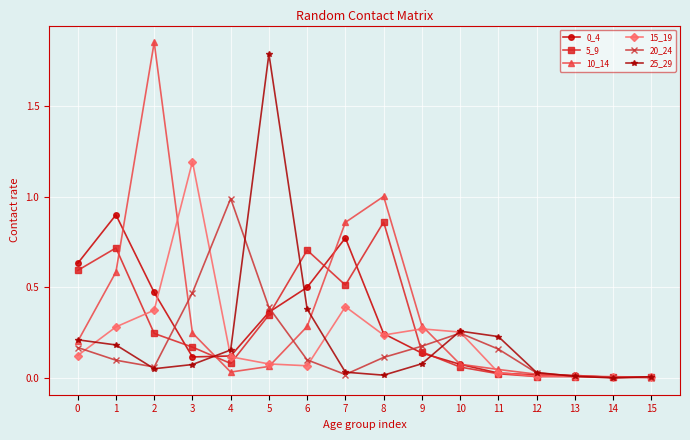

Is the value of 10_14 at 12 greater than the value of 0_4 at 6?

No